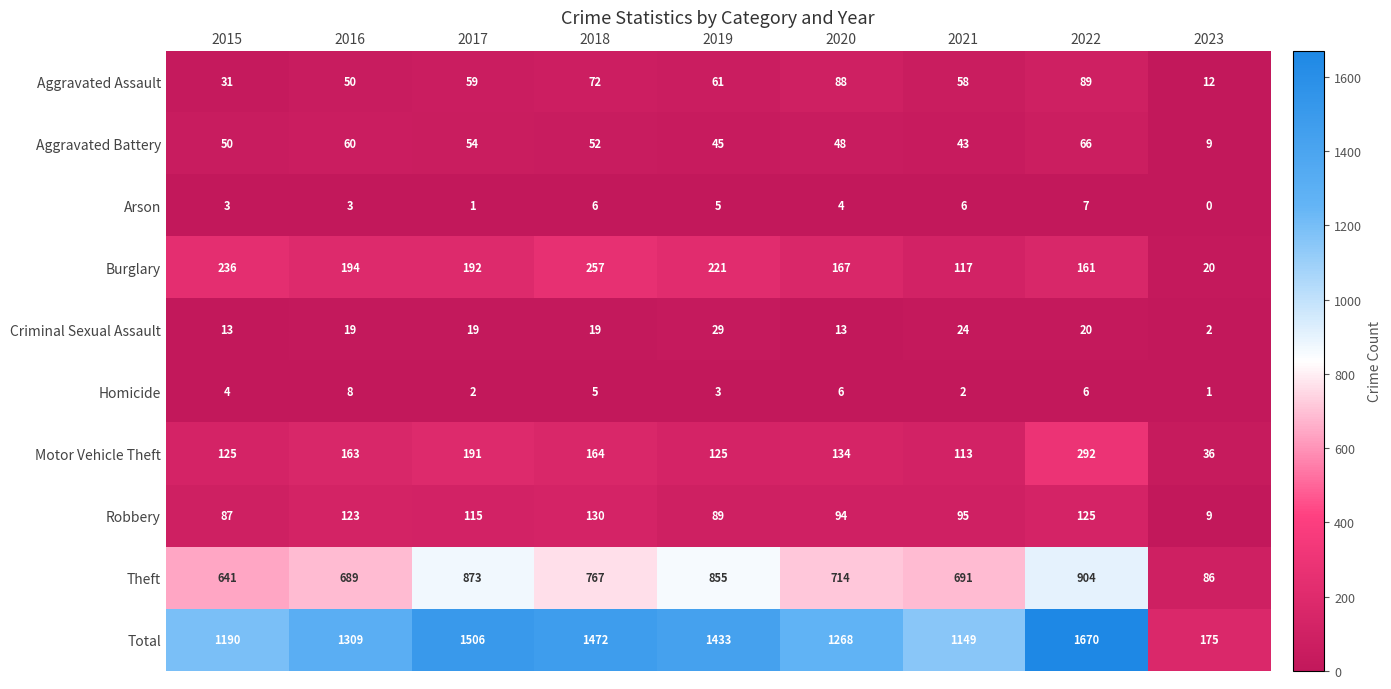

How many series are shown in this chart?

10